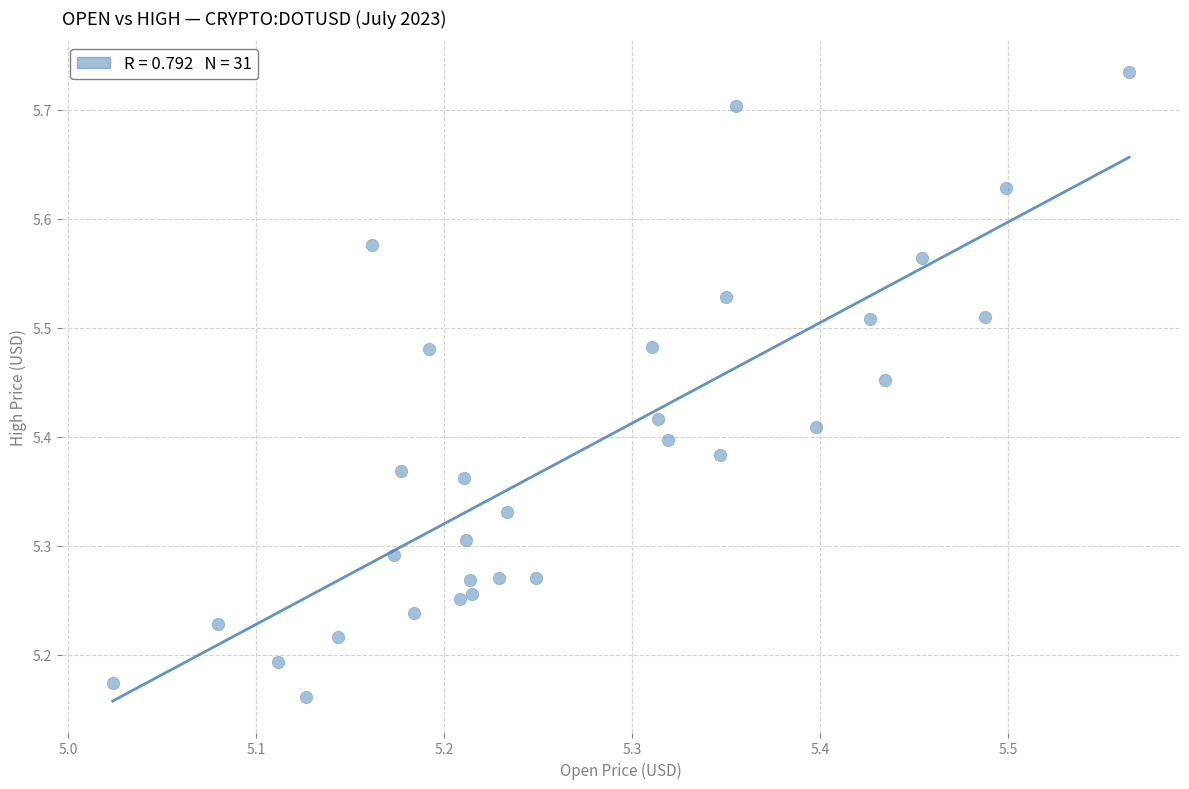

What is the range of X values (max minus min)?

0.5